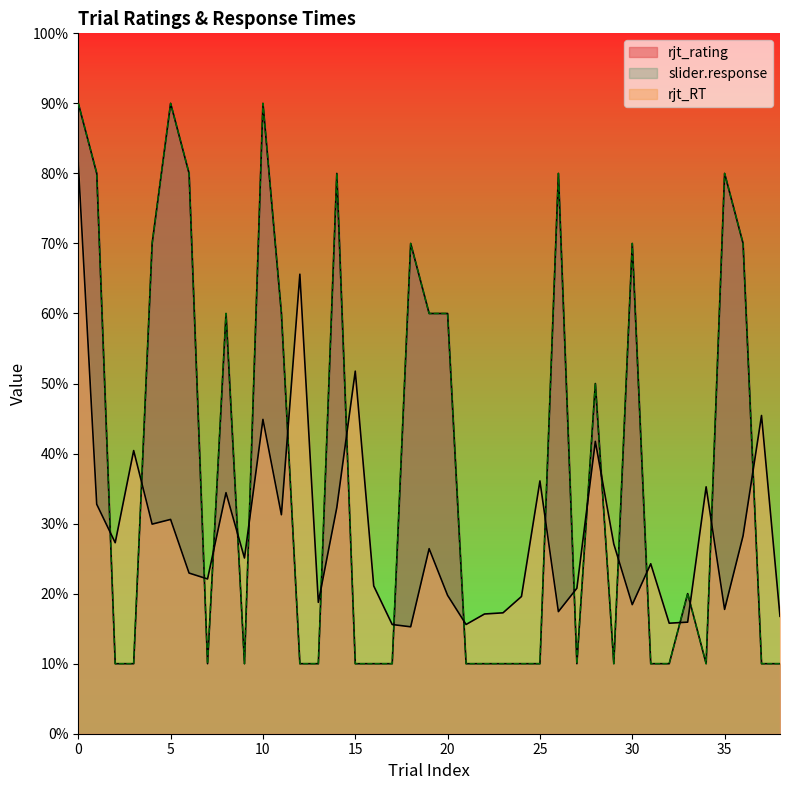

Is it true that slider.response equals 1.0 at 21?

True